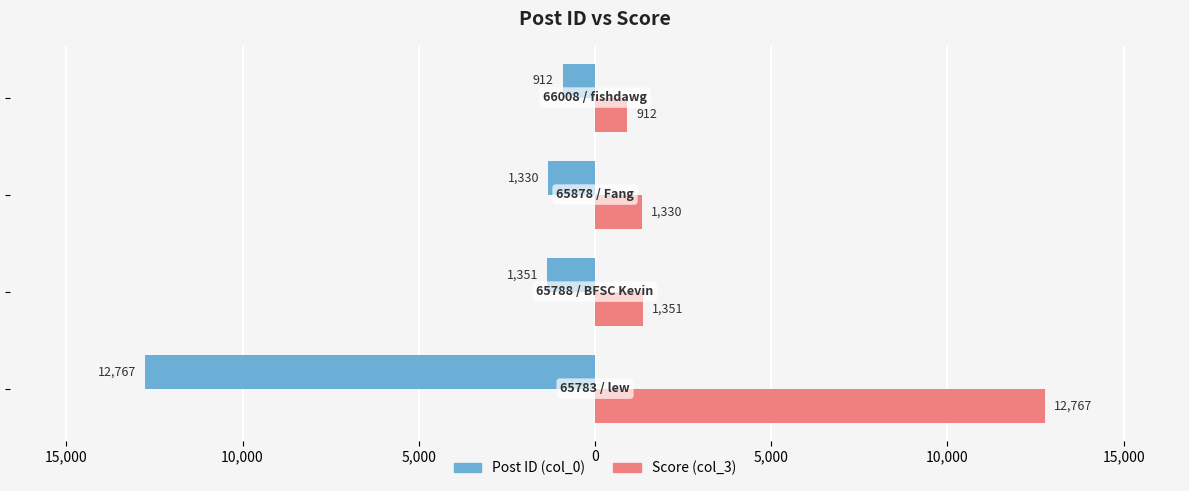

What are all the series names shown in the legend?

Post ID (col_0), Score (col_3)